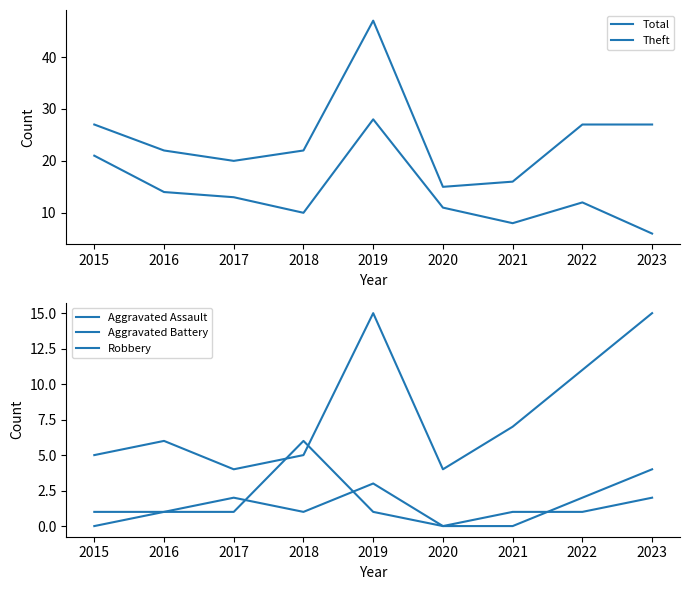

At how many categories does at least one series exceed 1?

9